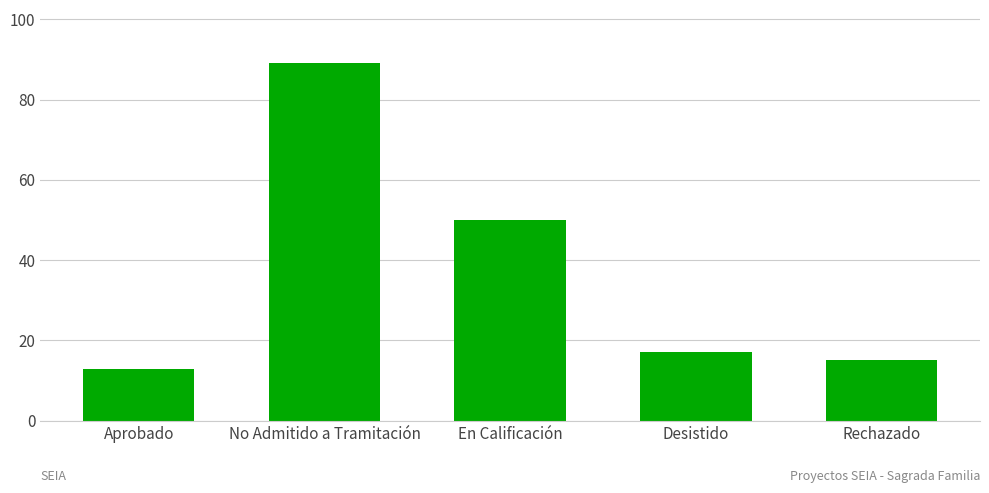

What is the label of the 2nd bar from the left?

No Admitido a Tramitación